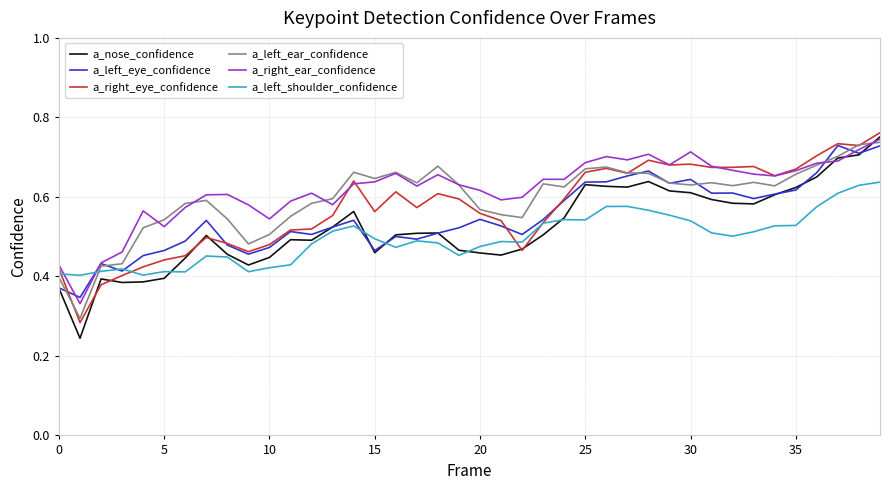

In a_nose_confidence, how many points are higher than both neighbors (excluding endpoints)?

7